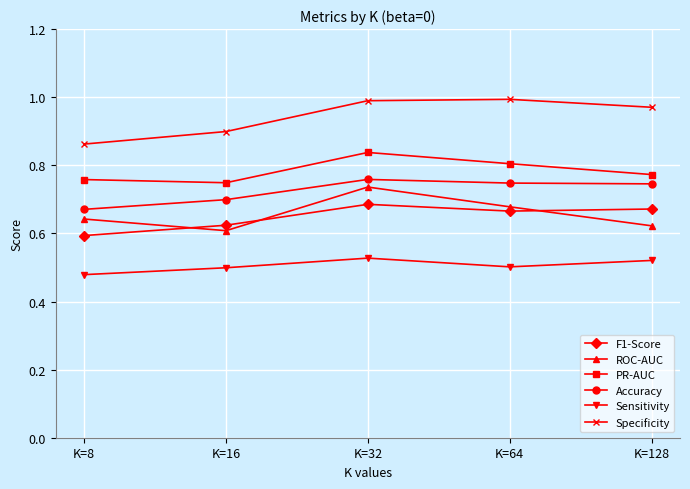

Which series has the largest total across all categories?

Specificity